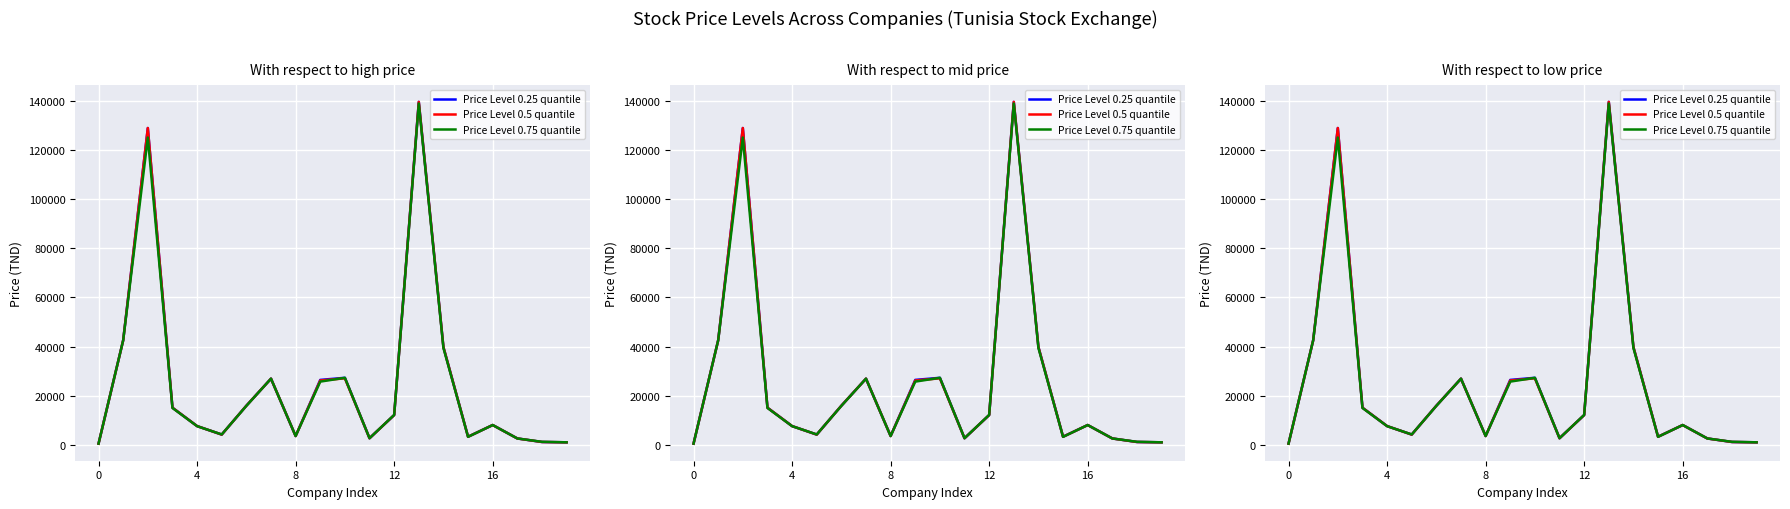

At how many categories does at least one series exceed 129195?

1